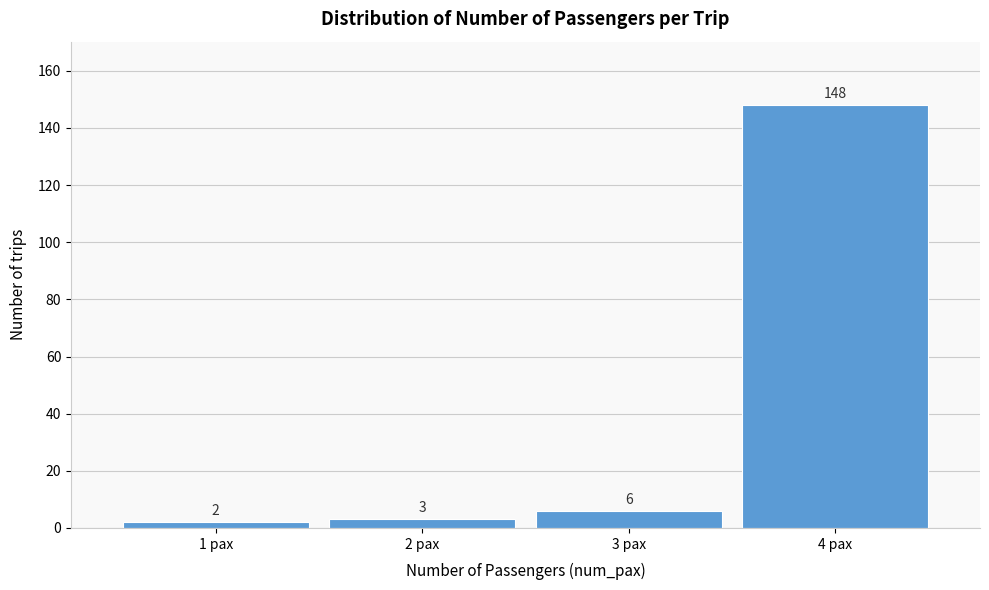

Which range on the x-axis has the tallest bar?

3.5 to 4.5